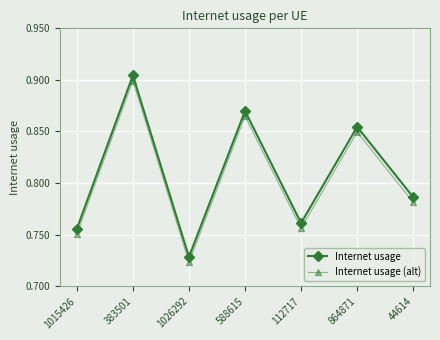

True or false: Internet usage (alt) and Internet usage intersect in this chart.

False